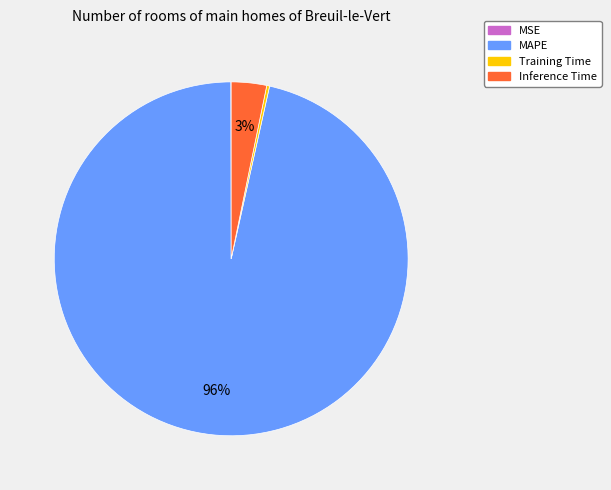

Which slice is the largest?

MAPE